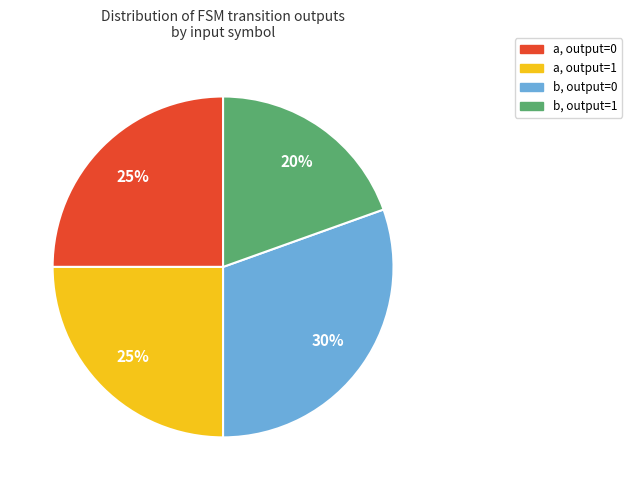

Count the number of slices in the pie.

4